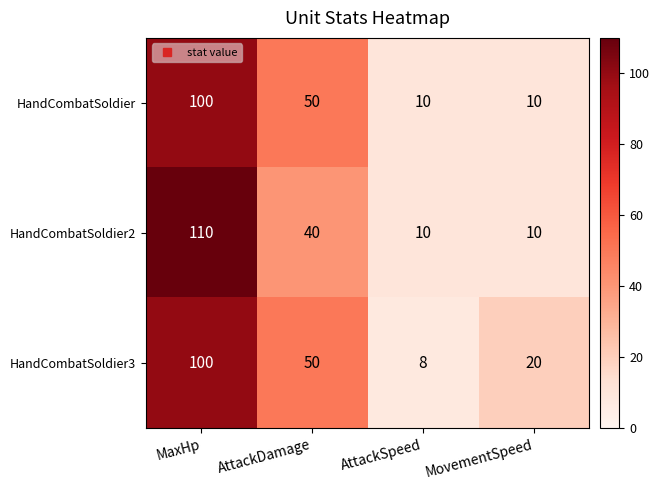

Which series has the largest range (max minus min)?

HandCombatSoldier2